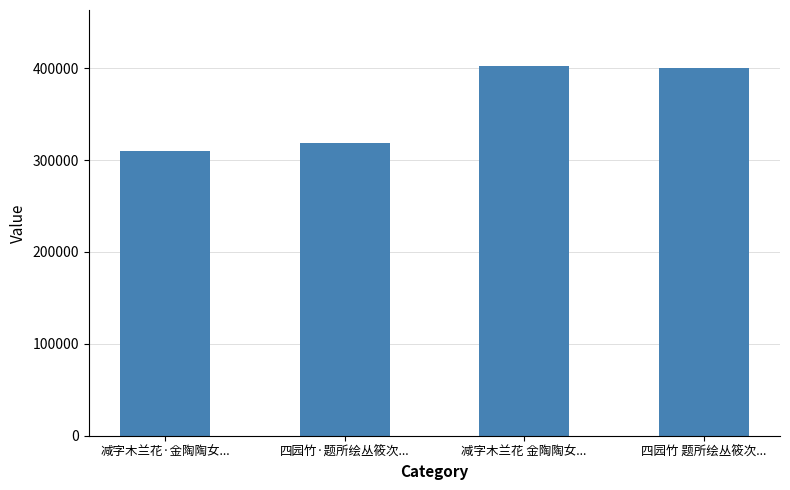

What value does the data have at 减字木兰花 金陶陶女..., to the nearest 100?

402900